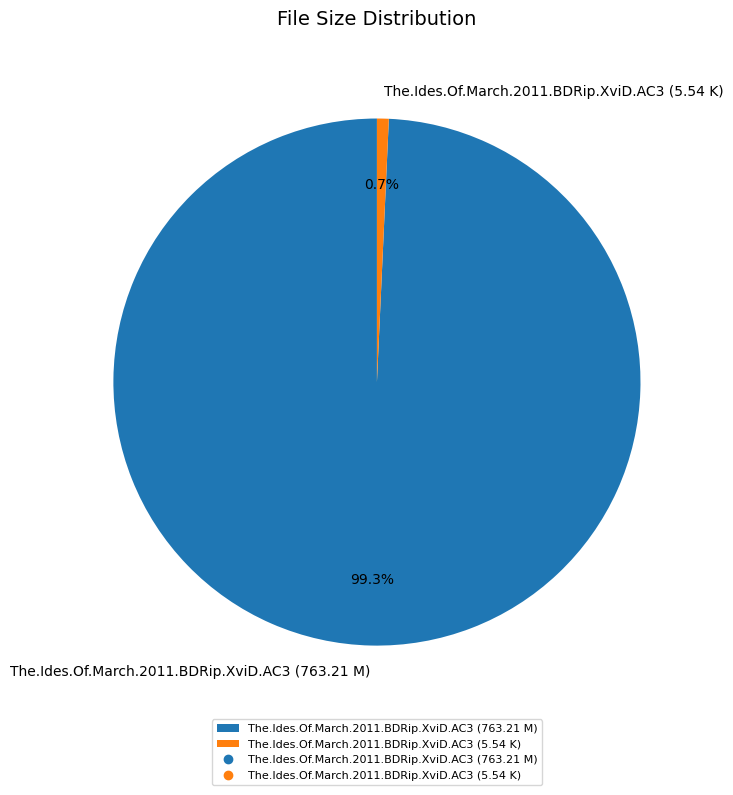

Approximately how many times larger is the value at The.Ides.Of.March.2011.BDRip.XviD.AC3 (763.21 M) compared to The.Ides.Of.March.2011.BDRip.XviD.AC3 (5.54 K)?

137.8